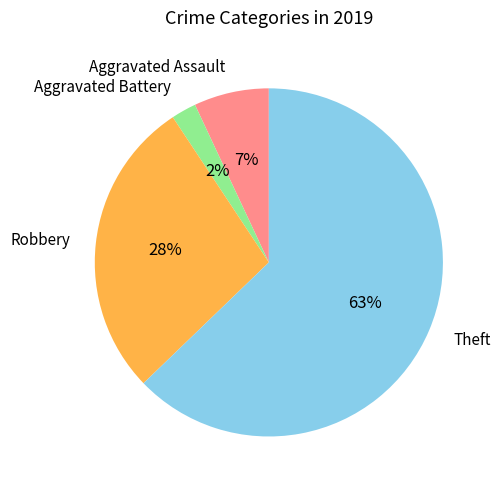

What is the largest slice in the pie chart?

Theft